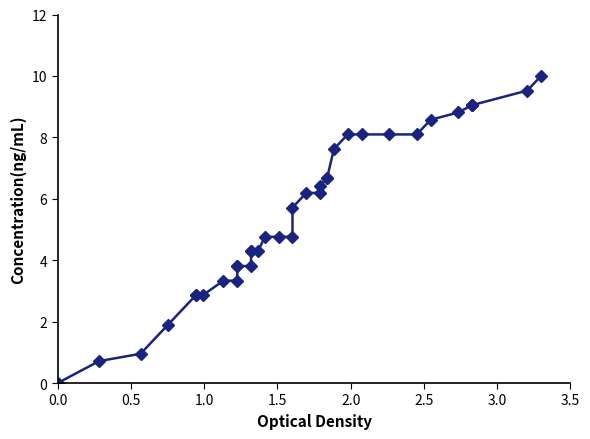

Reading right to left, transcribe all the data shown in this chart.

10.0	9.5	9.0	9.0	9.0	8.8	8.6	8.1	8.1	8.1	8.1	7.6	6.7	6.7	6.4	6.2	6.2	5.7	4.8	4.8	4.8	4.3	4.3	4.3	3.8	3.8	3.8	3.3	3.3	2.9	2.9	2.9	1.9	1.0	0.7	0.0